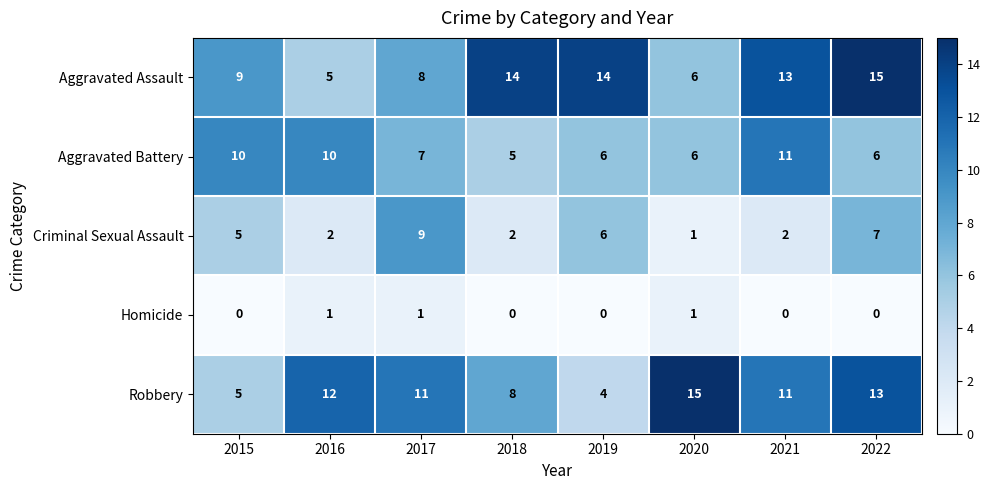

The Aggravated Battery series shows 5 at 2018. True or false?

True